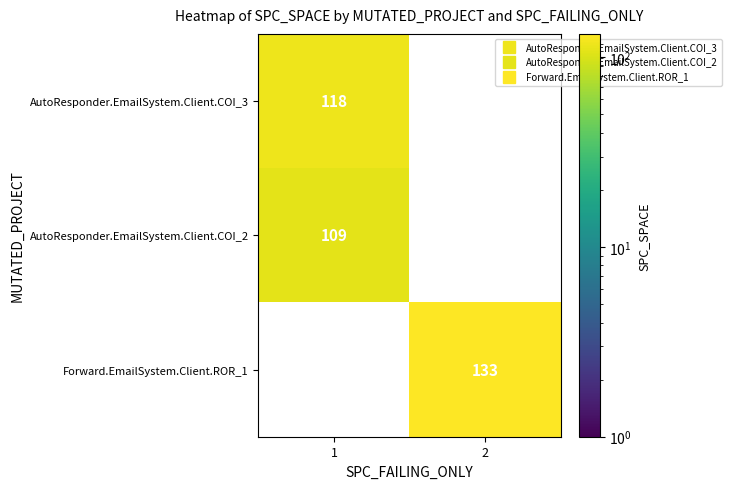

What is the greatest value displayed?

133.0